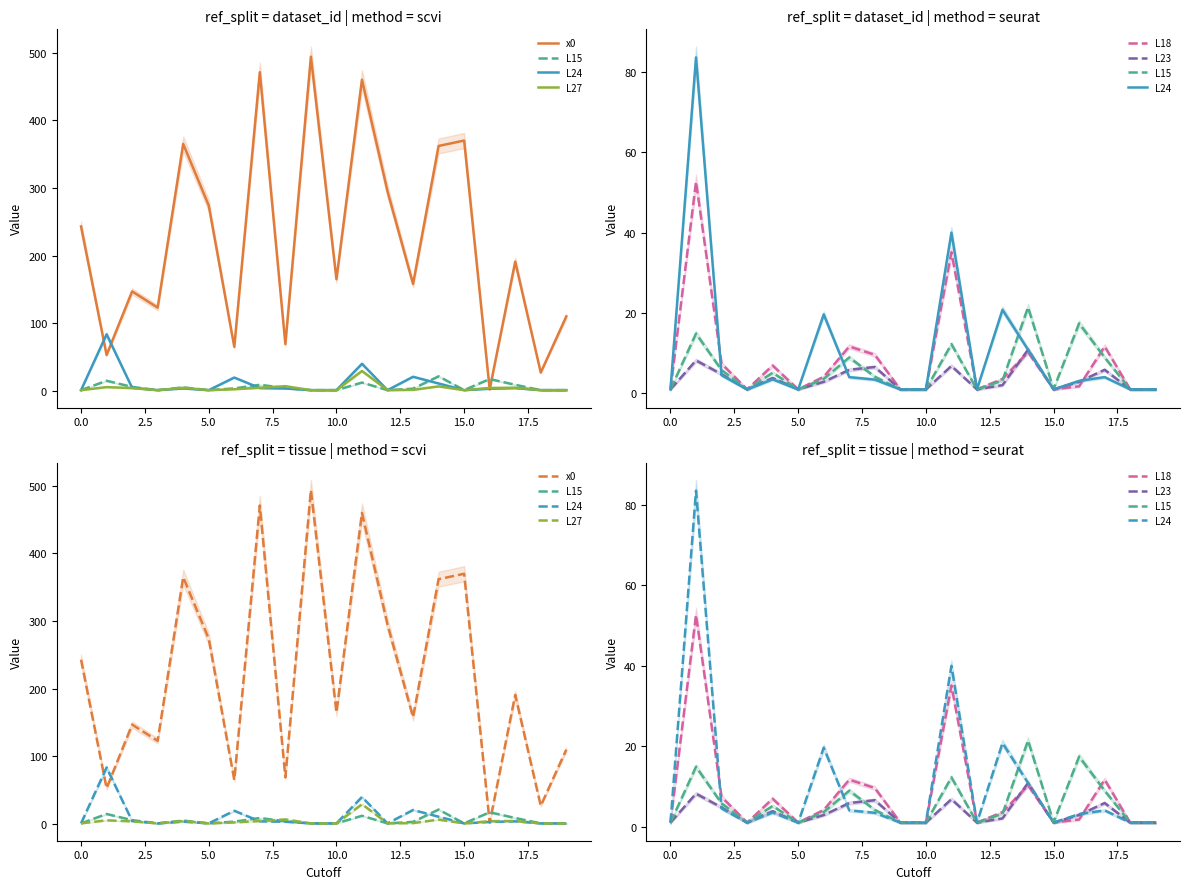

The value of L15 at 5.0 is 1.0. True or false?

True